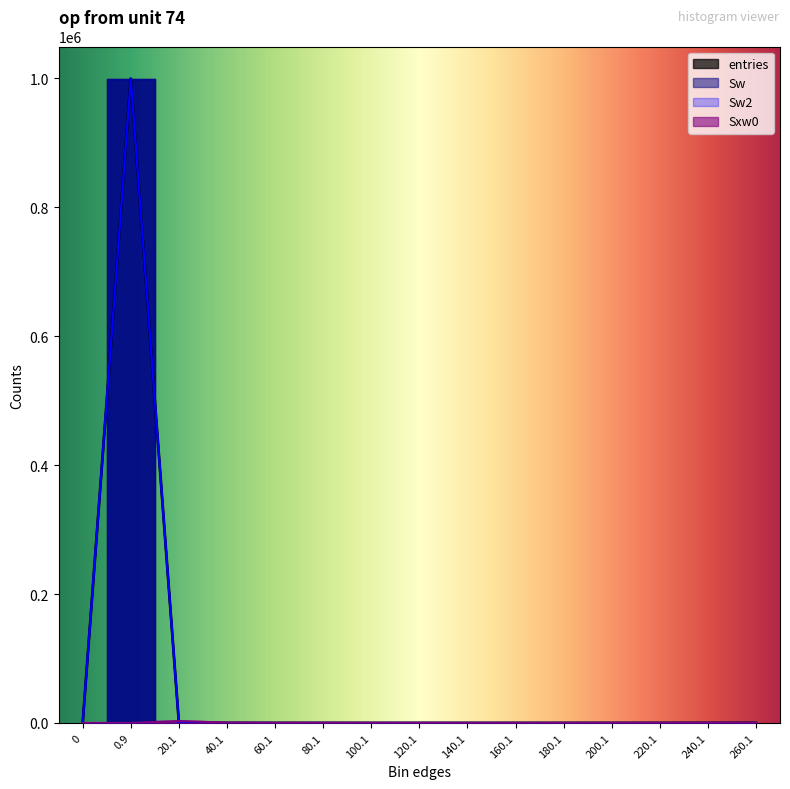

How many distinct data groups are displayed?

4